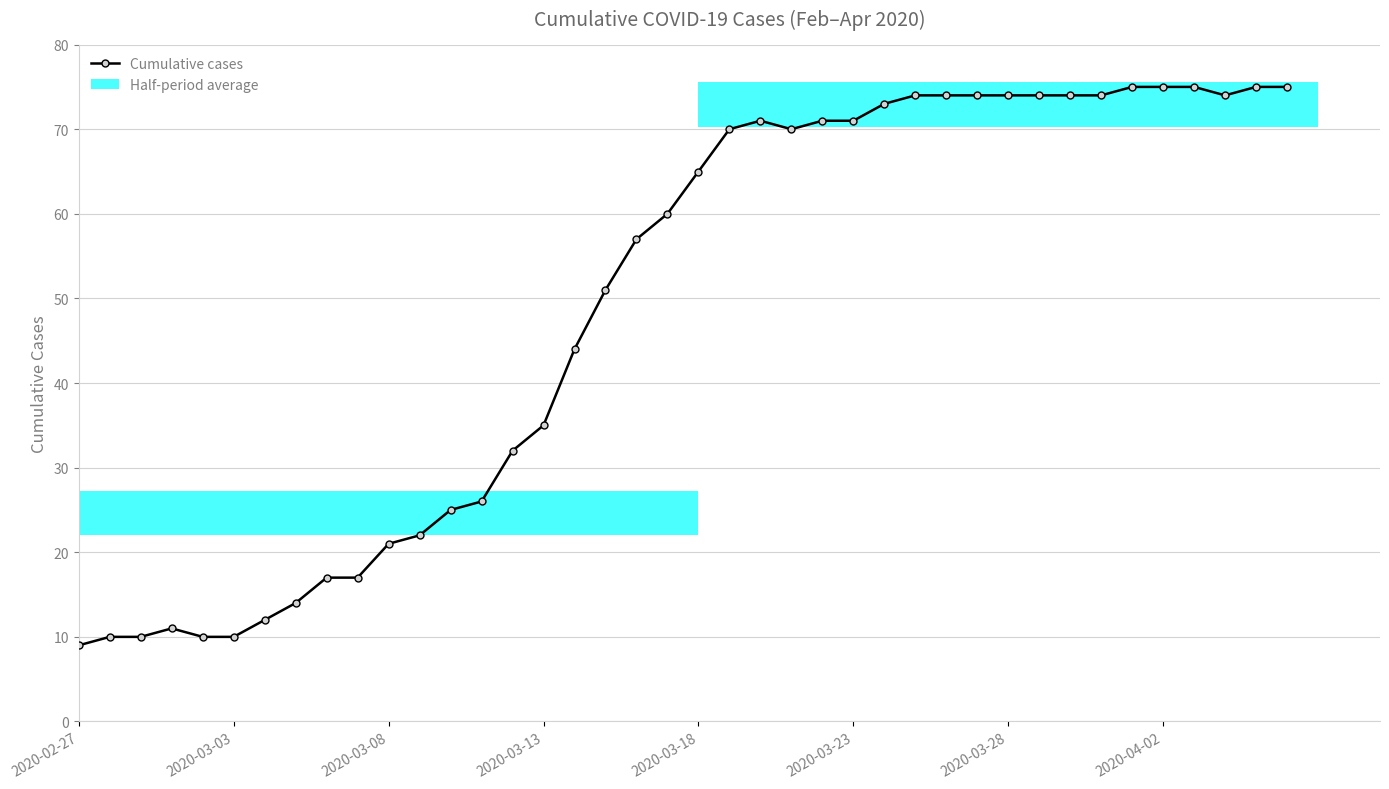

What position from the right is 16?

24